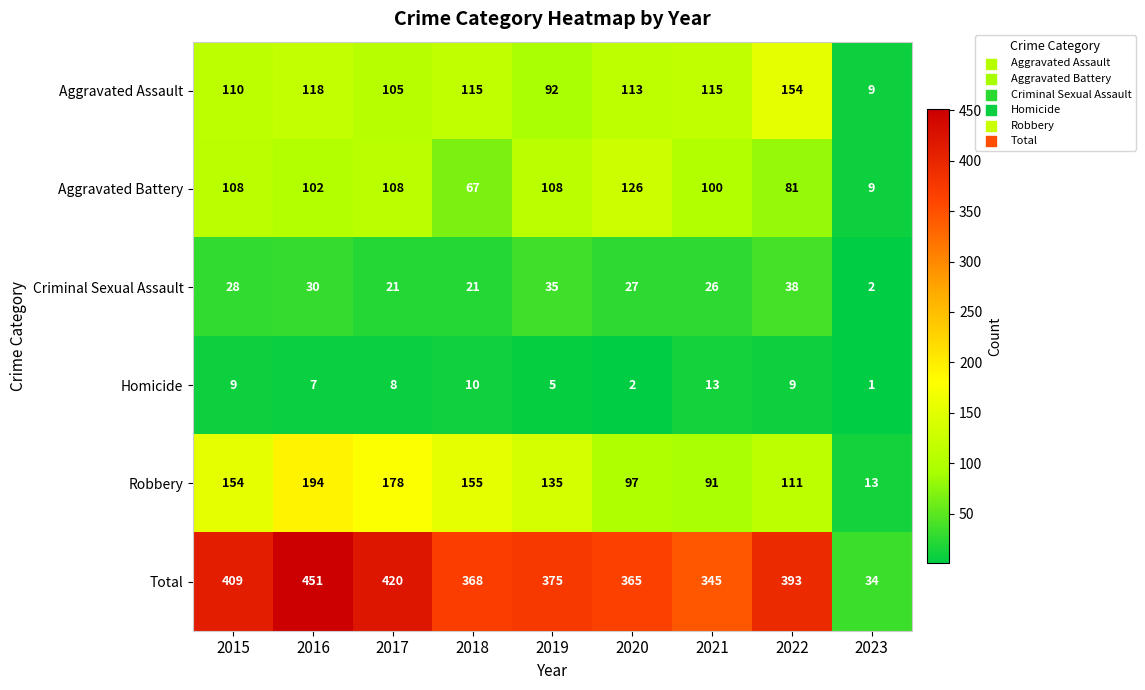

What is the sum of the Aggravated Assault values at 2023 and 2022?

163